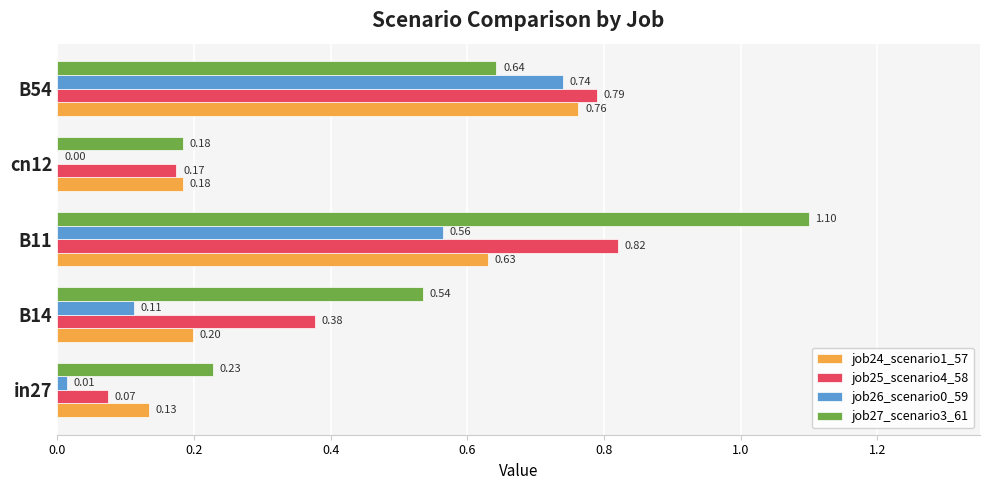

Which series has the widest spread of values?

job27_scenario3_61